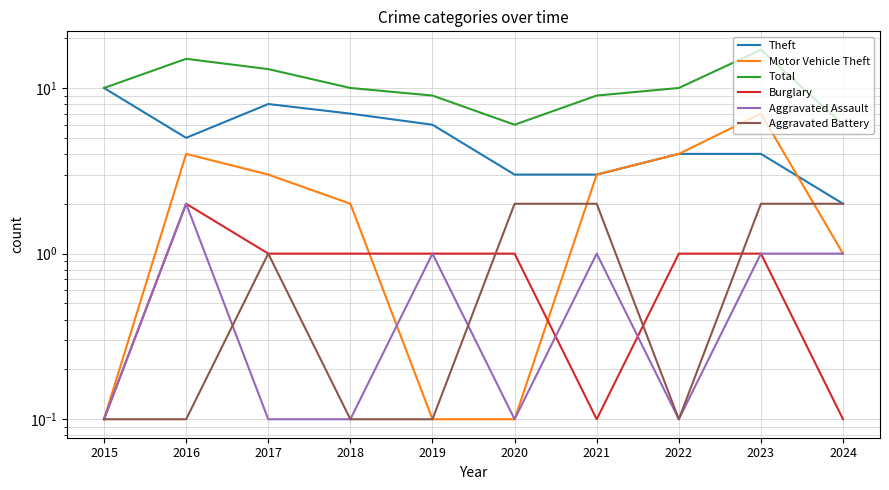

What is the lowest value of the Total series?

6.0